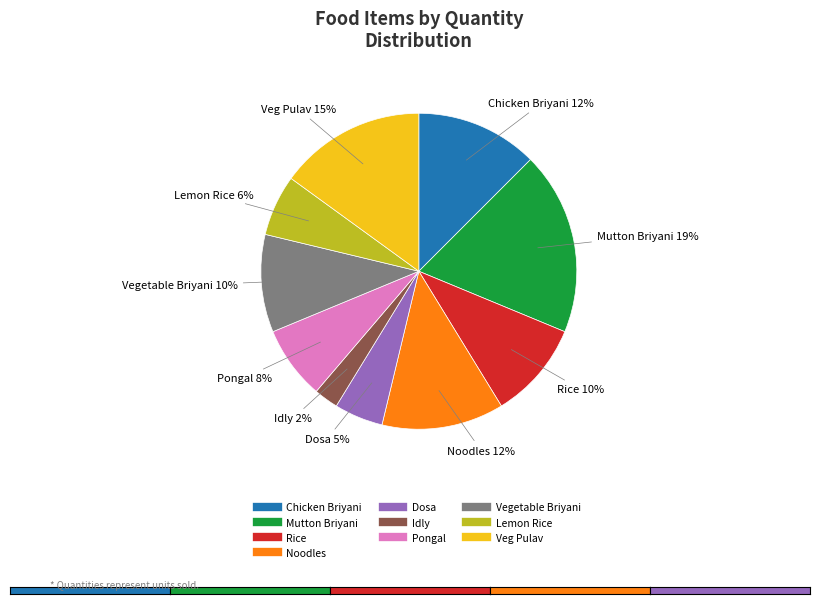

To the nearest percent, what portion does Veg Pulav represent?

15%